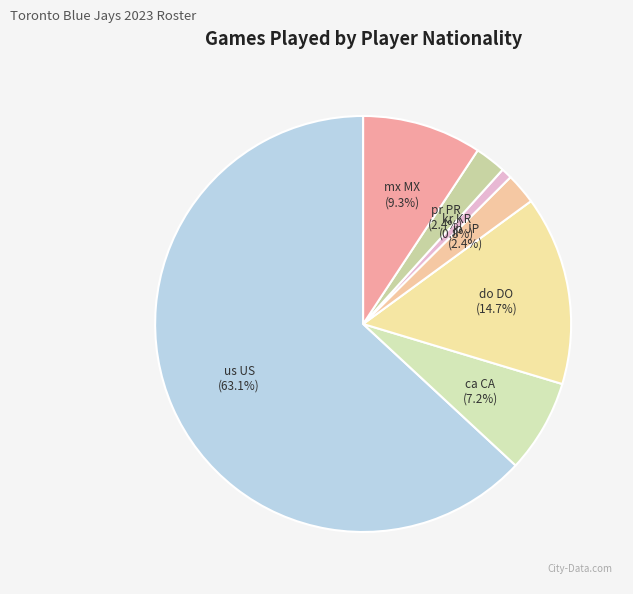

Which category has the biggest portion of the pie?

us US